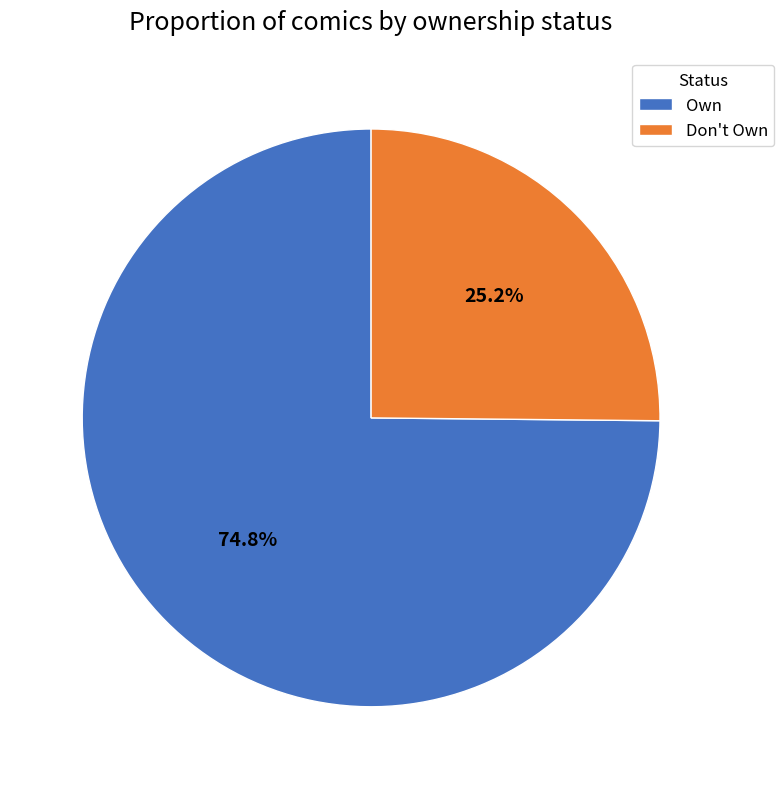

Approximately how many times larger is the value at Own compared to Don't Own?

3.0